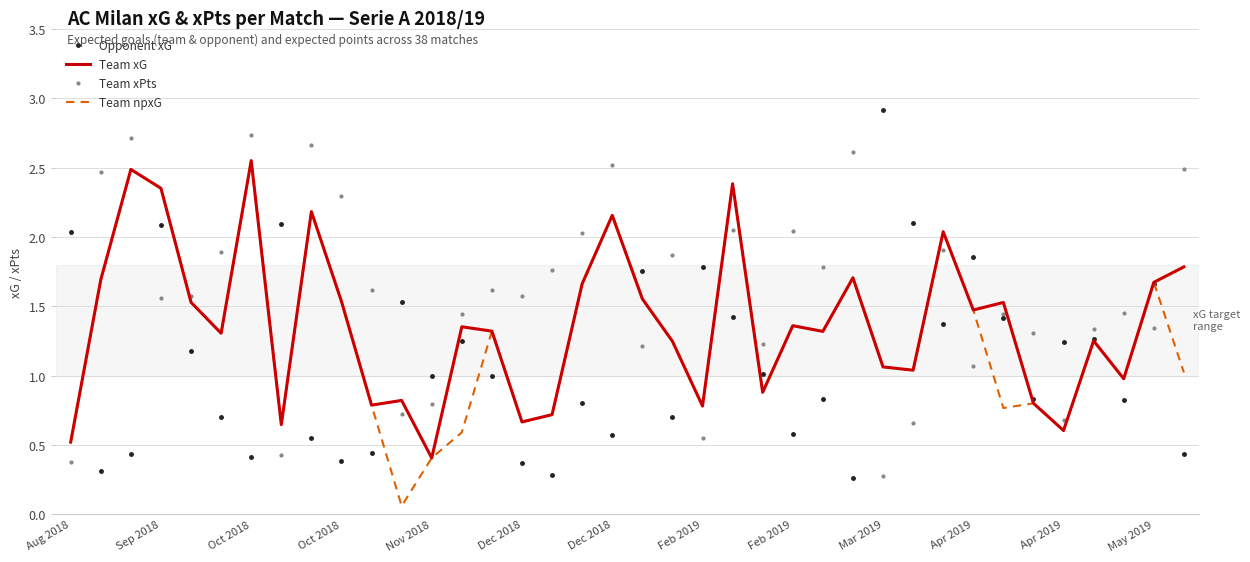

Which series has the largest total across all categories?

Team xPts